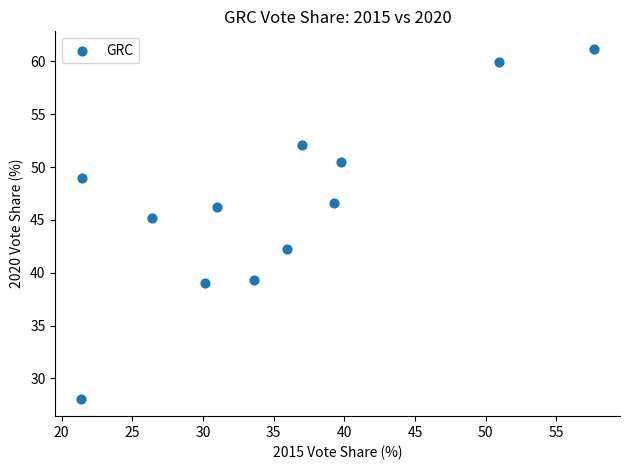

What is the average Y value?

46.6